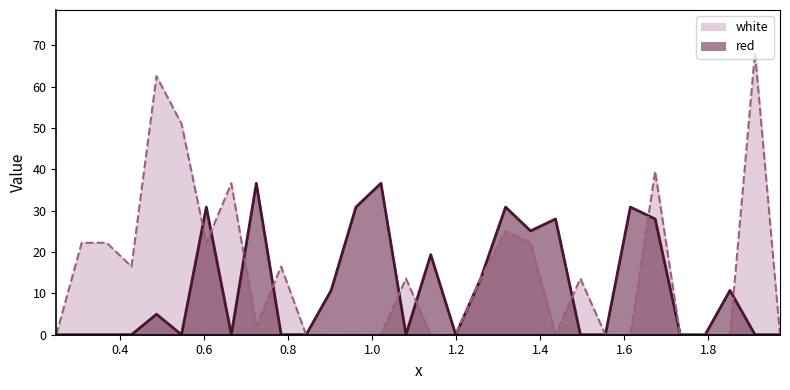

What is the label of the 23rd point from the left?

1.555